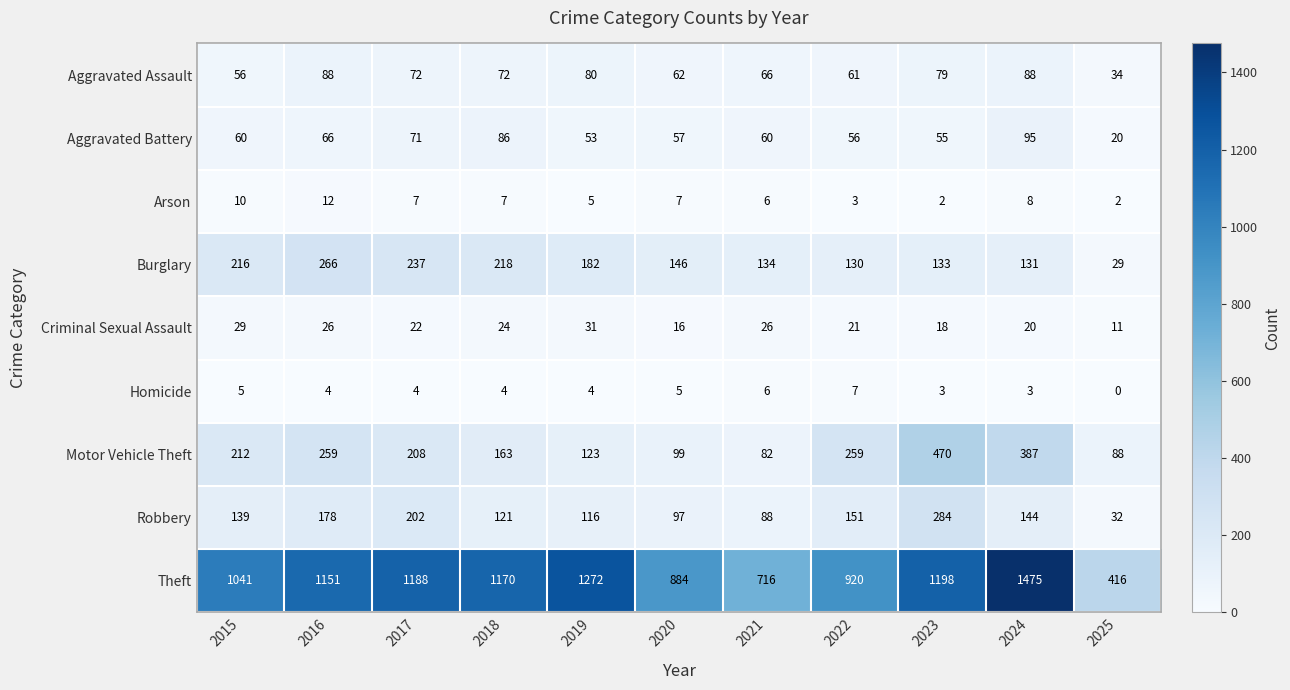

How many series are shown in this chart?

9